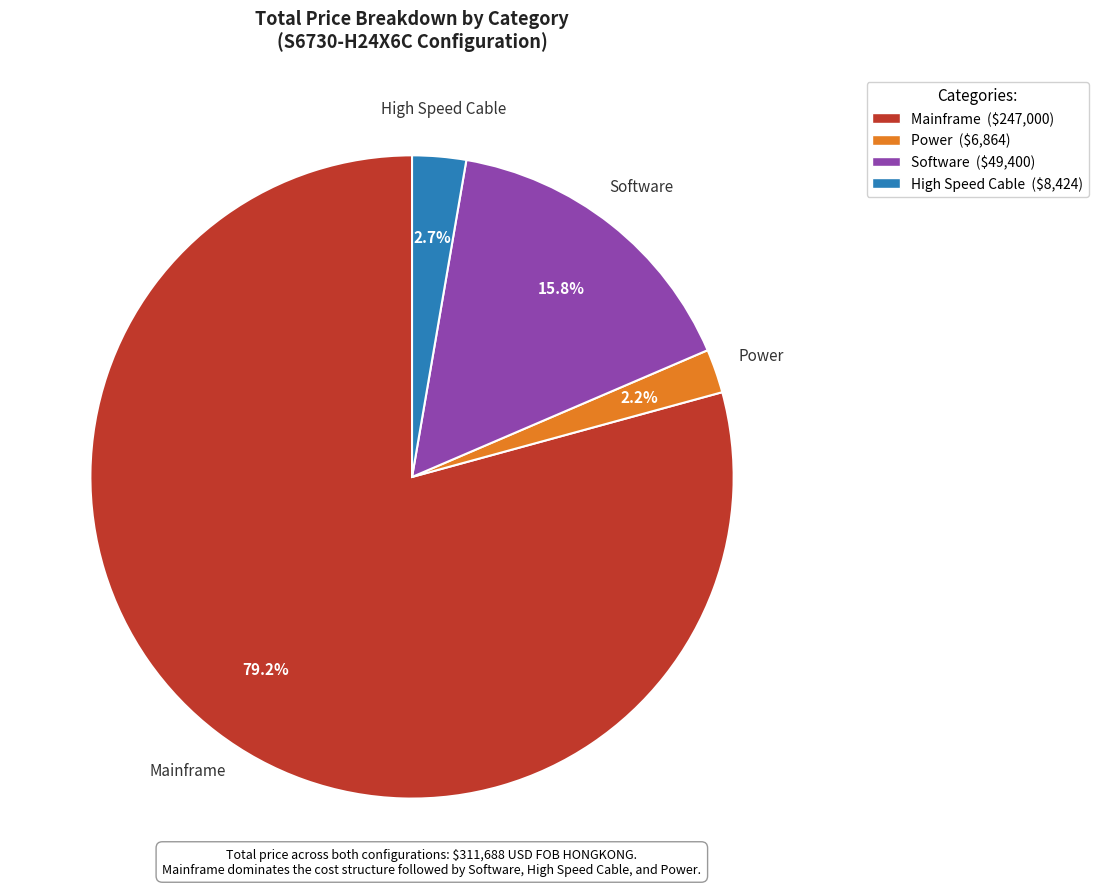

Which slice represents more than half of the pie?

Mainframe